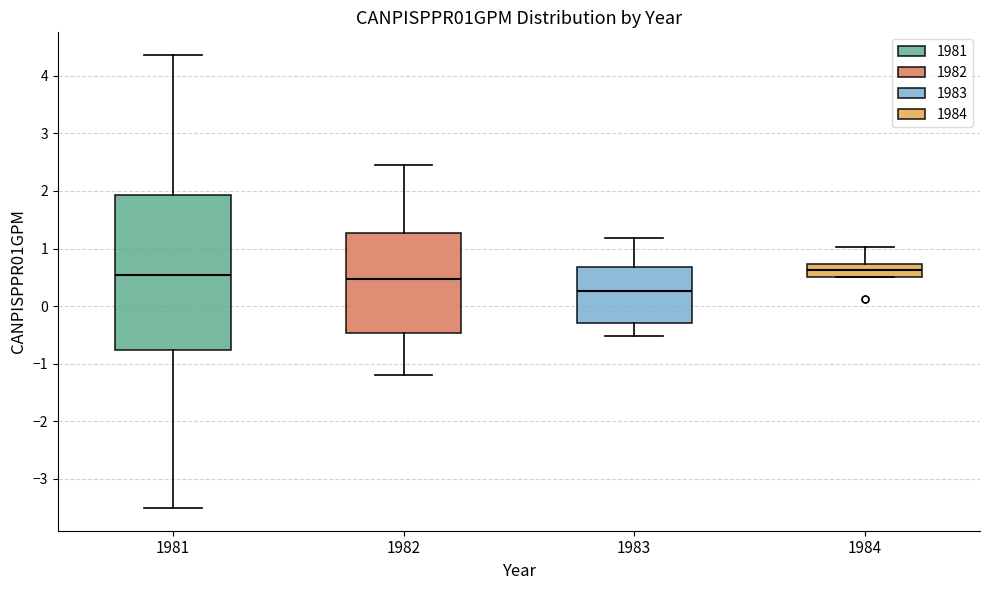

Reading left to right, read every box against the y-axis: the position of its median line, the range the box covers, and the ends of its whiskers. The values are not printed on the chart, so give them approximately, as read against the axis.

1981: median 0.5, box -0.8 to 1.9, whiskers -3.5 to 4.4
1982: median 0.5, box -0.5 to 1.3, whiskers -1.2 to 2.5
1983: median 0.3, box -0.3 to 0.7, whiskers -0.5 to 1.2
1984: median 0.6, box 0.5 to 0.7, whiskers 0.5 to 1.0